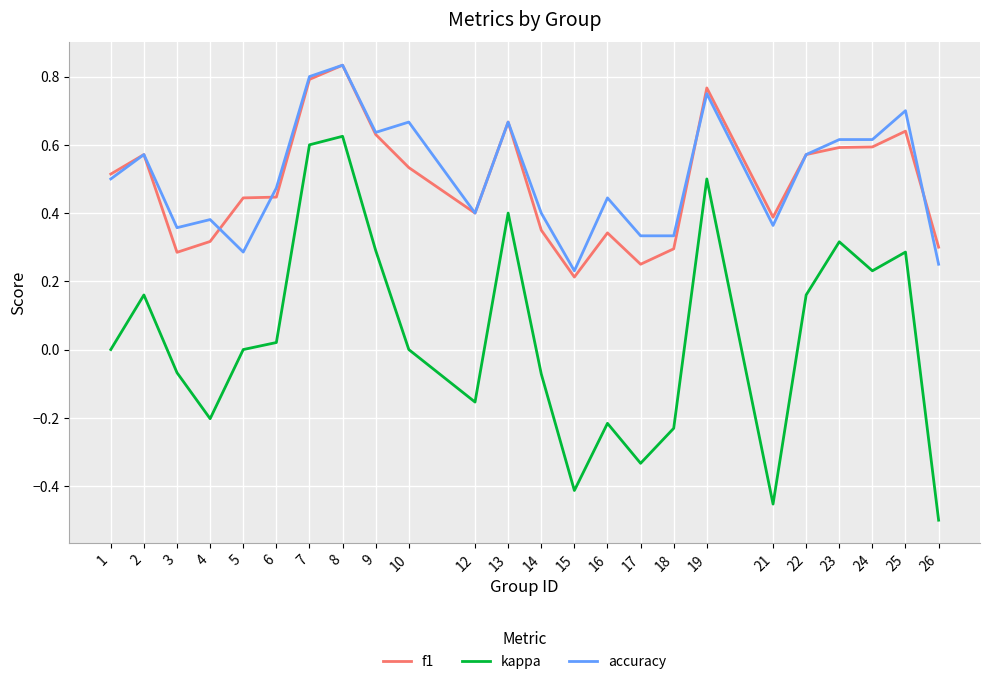

What are all the series names shown in the legend?

f1, kappa, accuracy